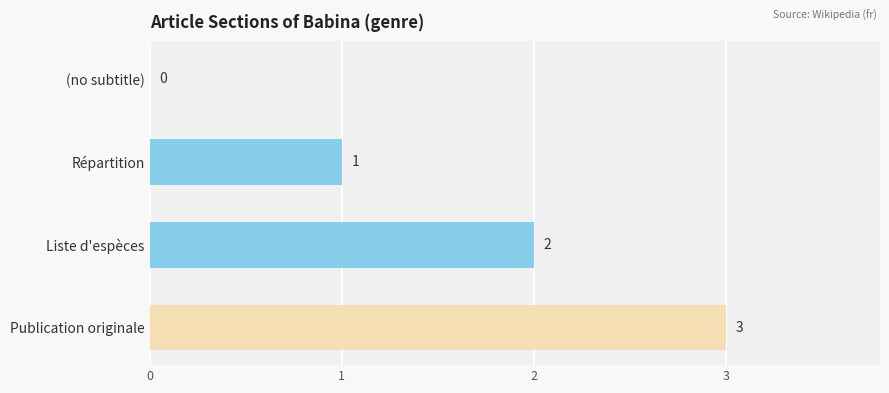

Where is the data nearest to the value 1?

Répartition